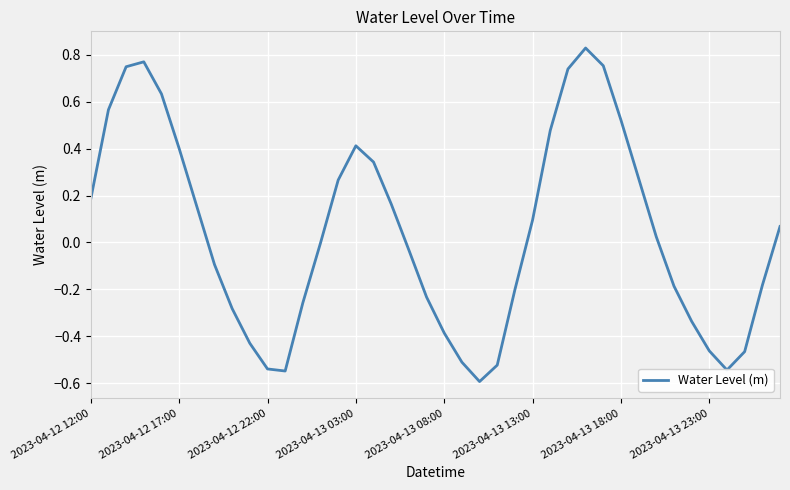

What is the minimum value shown in the chart?

-0.6